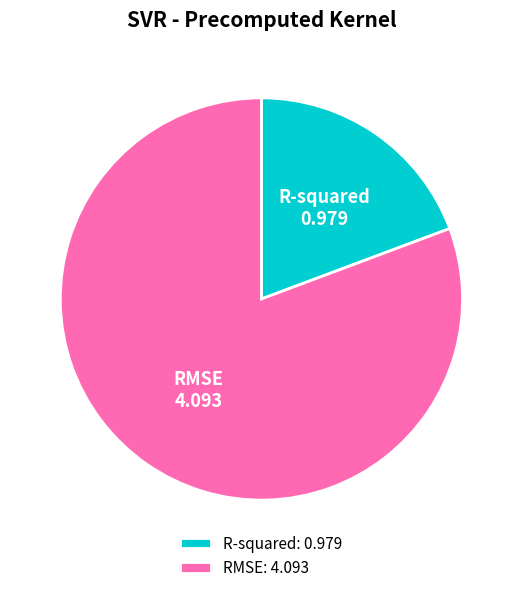

Which has a higher value, RMSE or R-squared?

RMSE